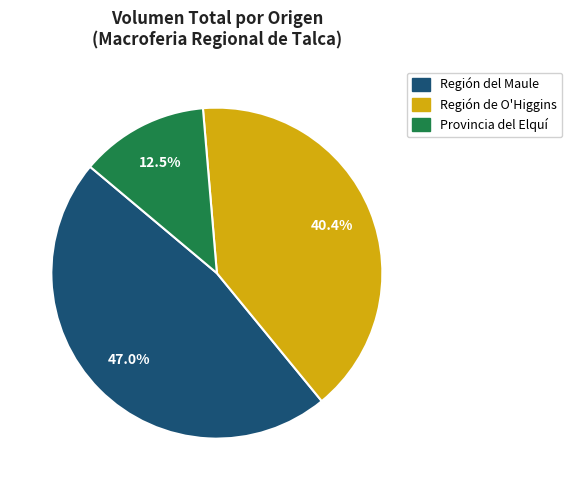

What is the total percentage of Provincia del Elquí and Región de O'Higgins?

53.0%